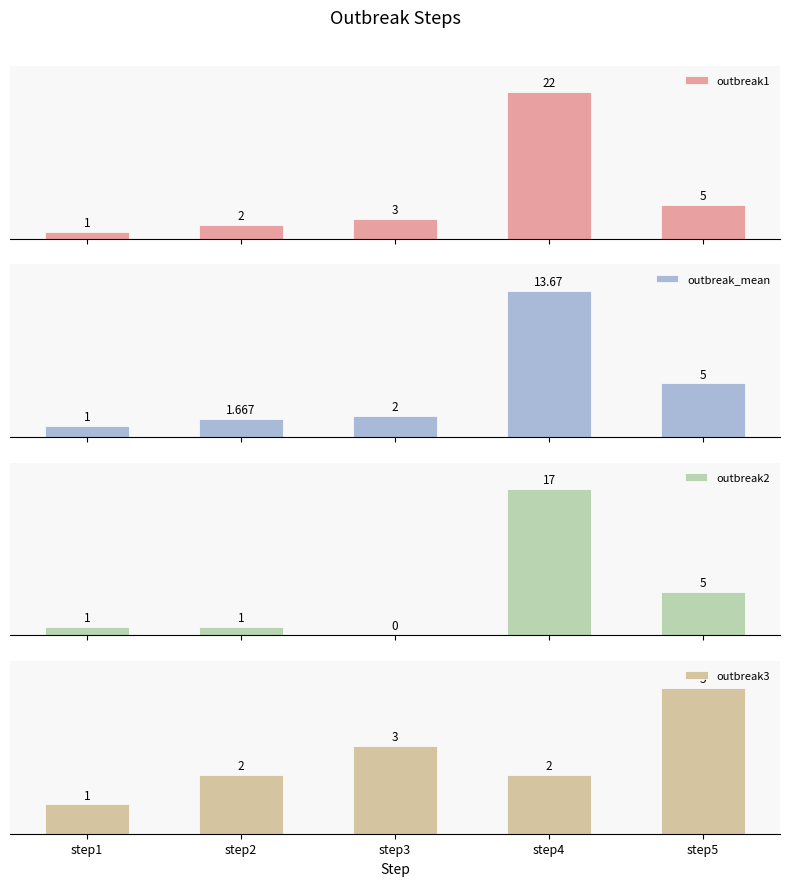

Reading left to right, extract all data points from this chart.

outbreak1: 1.0	2.0	3.0	22.0	5.0
outbreak_mean: 1.0	1.7	2.0	13.7	5.0
outbreak2: 1.0	1.0	0.0	17.0	5.0
outbreak3: 1.0	2.0	3.0	2.0	5.0